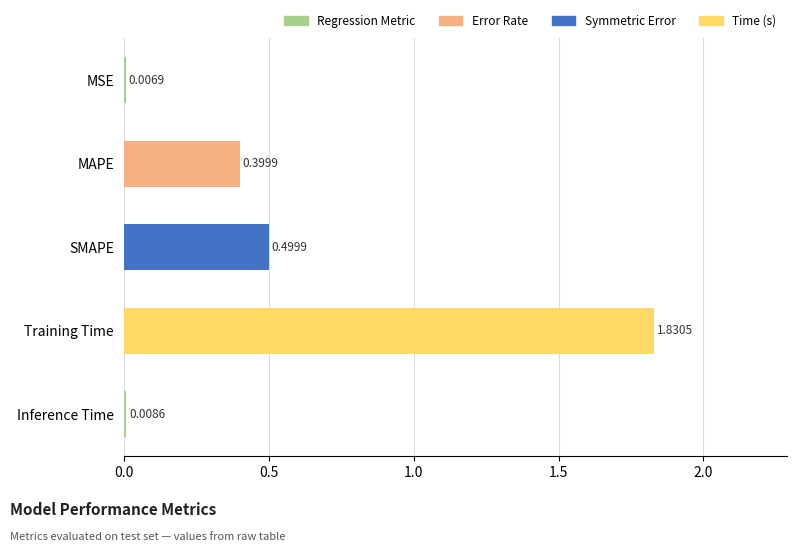

What is the label of the 3rd bar from the bottom?

SMAPE